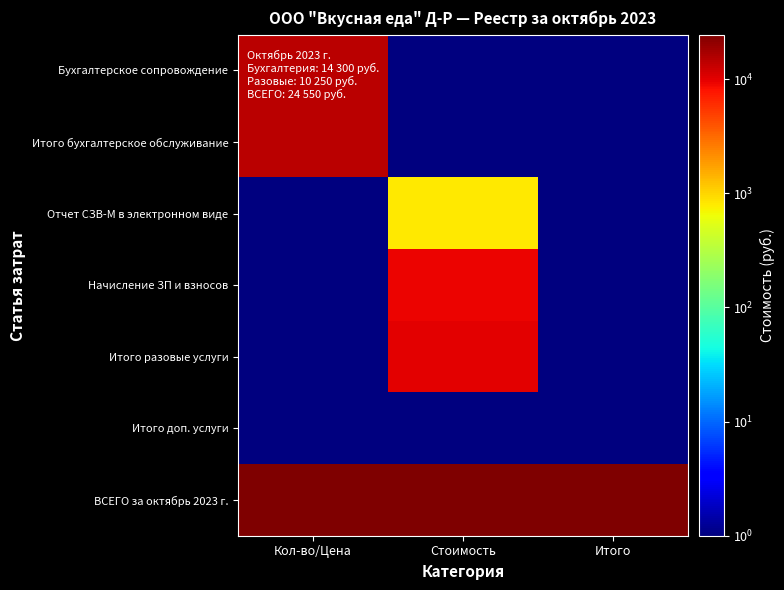

Which has a higher value, Стоимость or Кол-во/Цена?

Кол-во/Цена